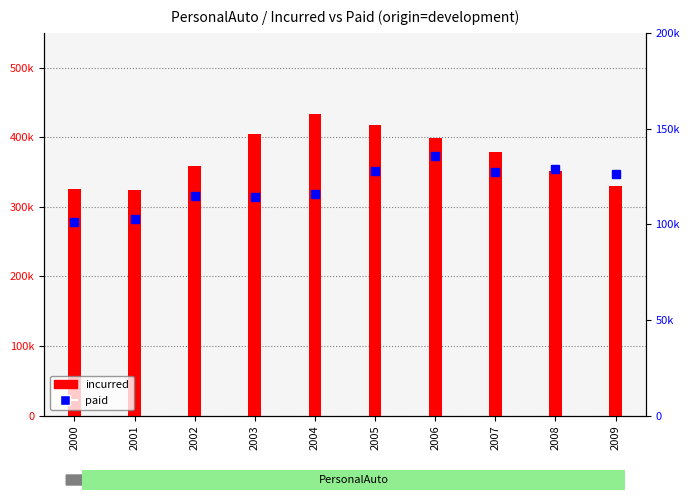

Reading left to right, list all the values displayed in this chart.

incurred: 2000=325423	2001=323627	2002=358410	2003=405319	2004=434065	2005=417178	2006=398929	2007=378754	2008=351081	2009=329236
paid: 2000=101125	2001=102541	2002=114932	2003=114452	2004=115597	2005=127760	2006=135616	2007=127177	2008=128631	2009=126288